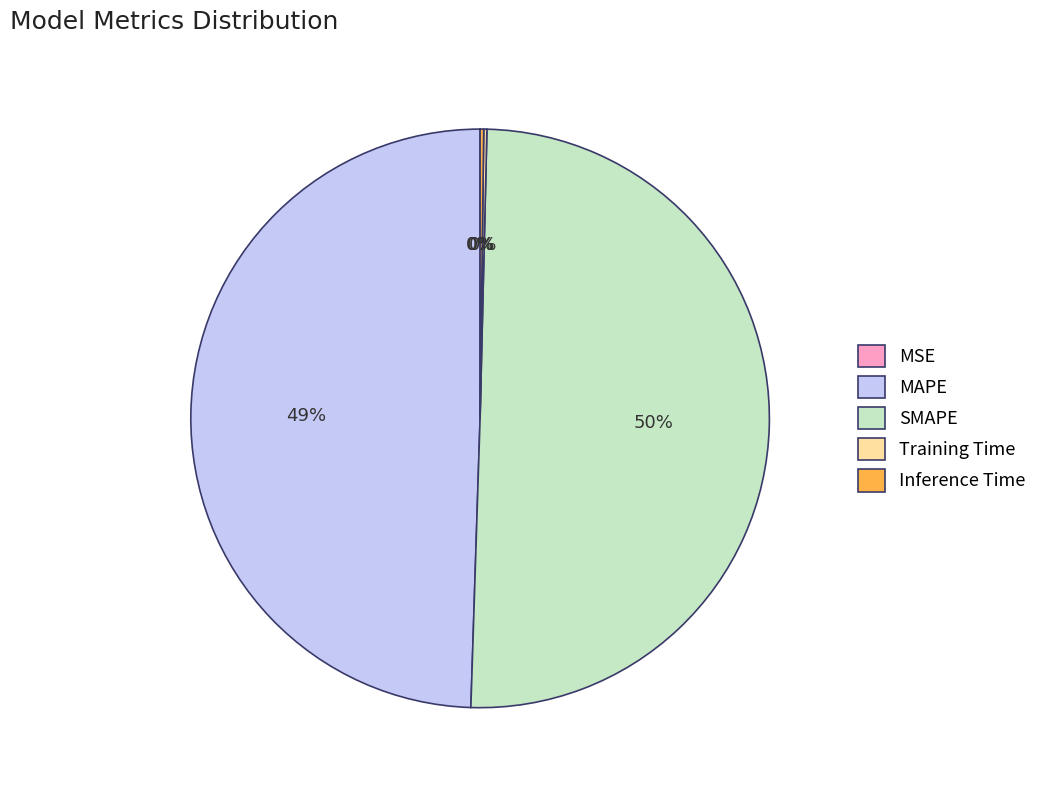

To the nearest percent, what is the average slice percentage?

20%